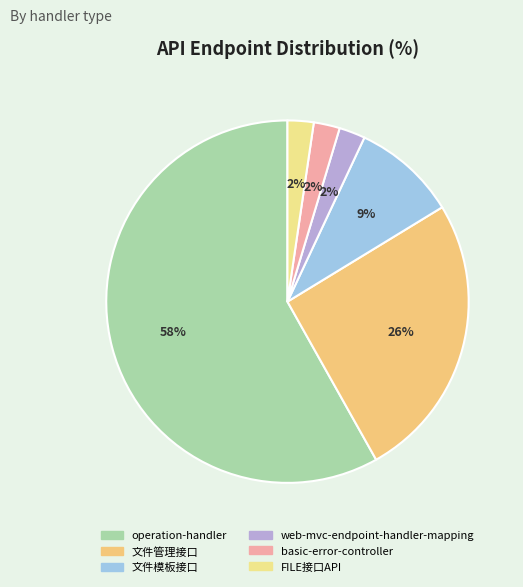

To the nearest percent, what is the difference between the basic-error-controller and 文件管理接口 slice percentages?

23%